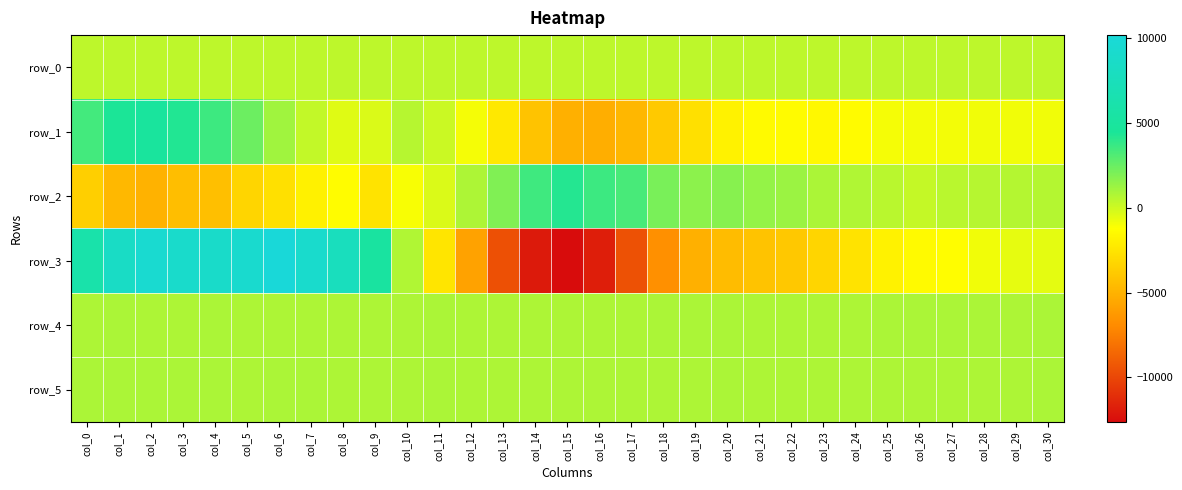

Read the row_3 value at col_20.

-4550.0